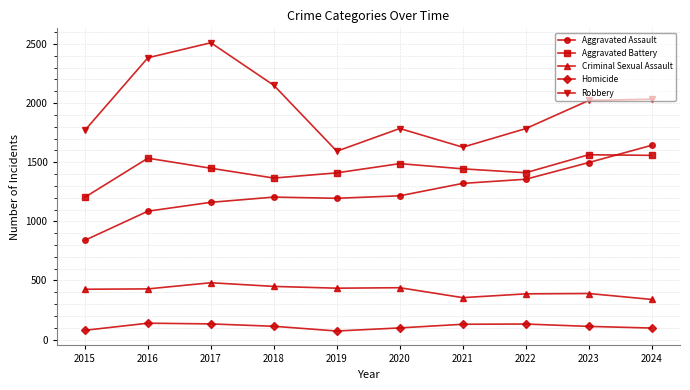

How many lines are shown in the chart?

5